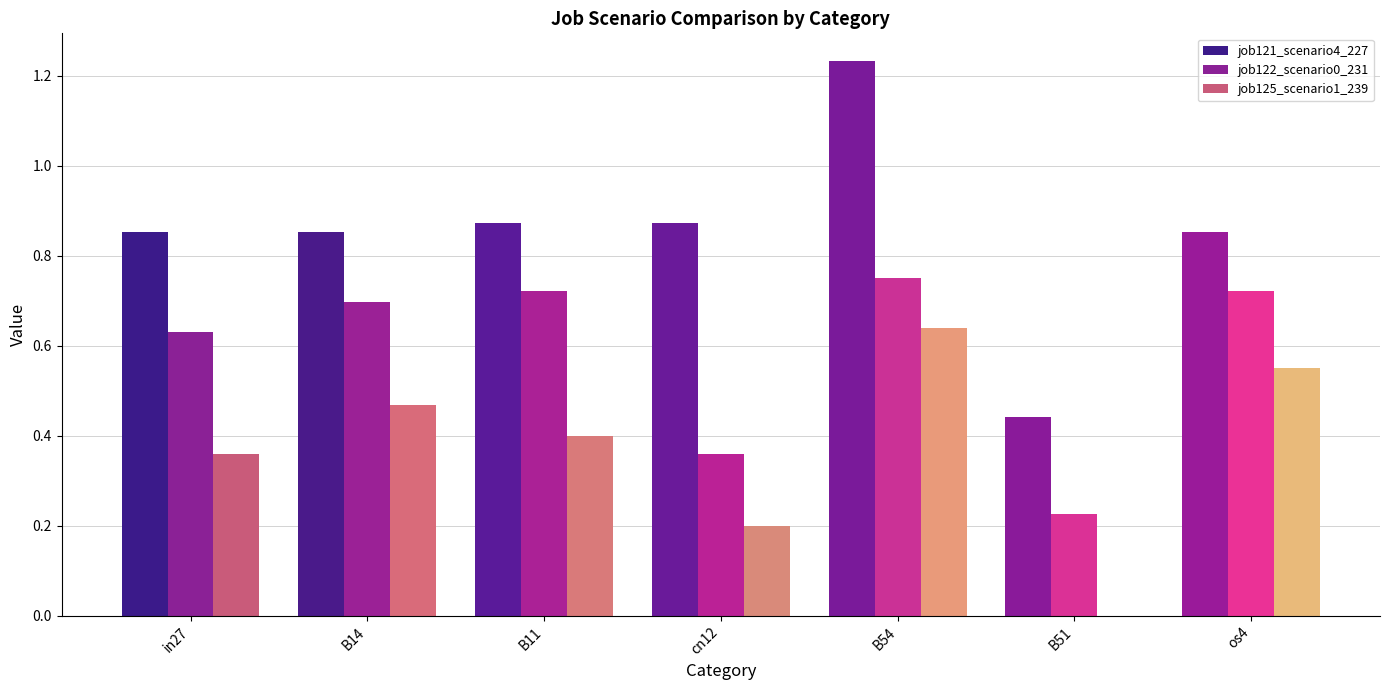

At which category is the sum across all series the highest?

B54